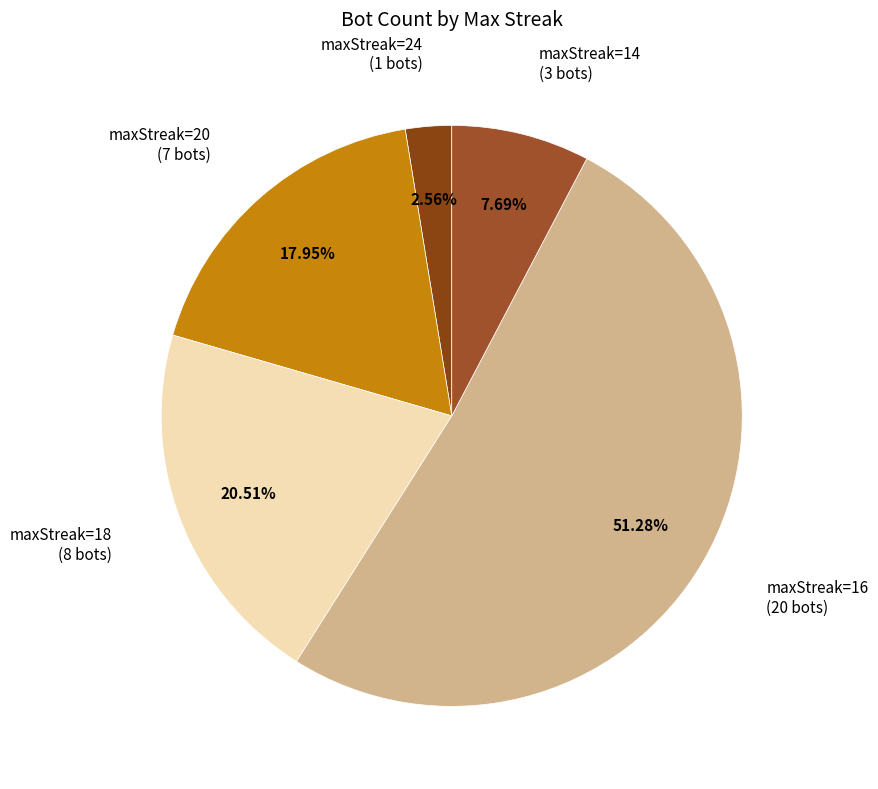

To the nearest percent, what is the difference between the largest and smallest slice percentages?

49%